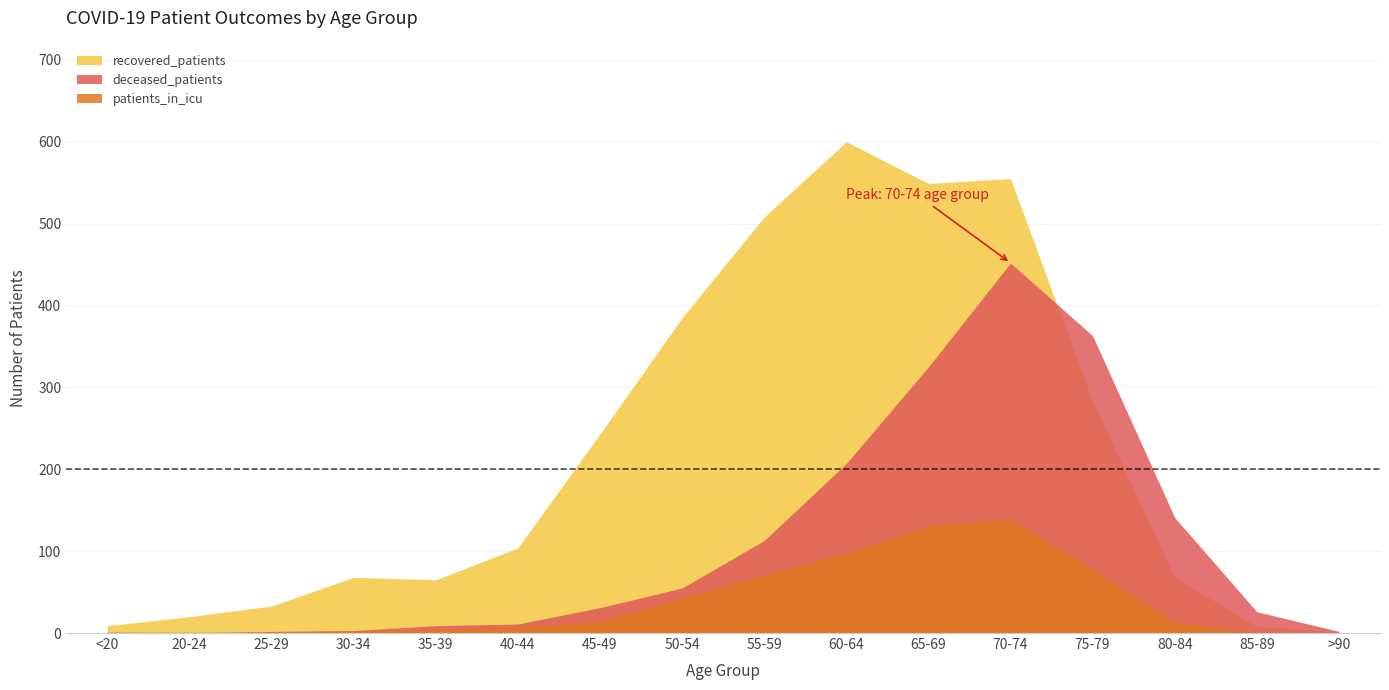

Reading right to left, list all the values displayed in this chart.

recovered_patients: >90=2	85-89=8	80-84=68	75-79=283	70-74=555	65-69=549	60-64=600	55-59=508	50-54=385	45-49=243	40-44=104	35-39=65	30-34=68	25-29=33	20-24=20	<20=9
deceased_patients: >90=2	85-89=26	80-84=141	75-79=363	70-74=452	65-69=325	60-64=207	55-59=113	50-54=55	45-49=31	40-44=11	35-39=9	30-34=3	25-29=2	20-24=0	<20=1
patients_in_icu: >90=0	85-89=0	80-84=13	75-79=78	70-74=139	65-69=131	60-64=98	55-59=71	50-54=43	45-49=14	40-44=7	35-39=4	30-34=3	25-29=1	20-24=1	<20=1